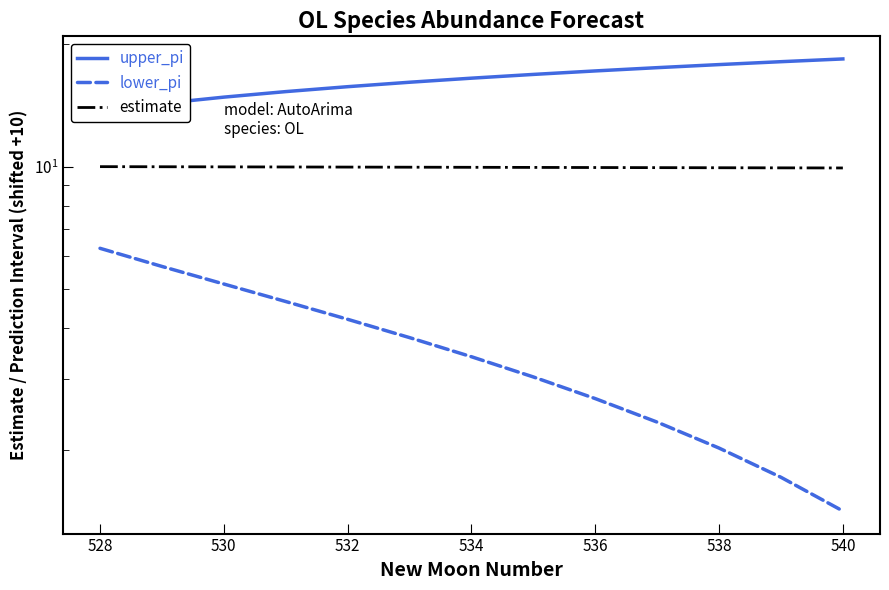

Where is upper_pi nearest to the value 16?

536